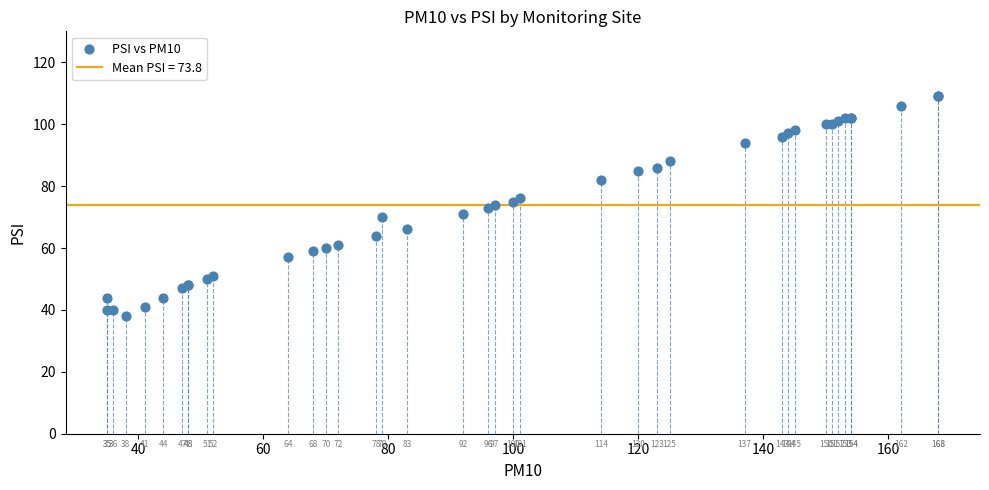

What Y value in the scatter plot is closest to 73?

73